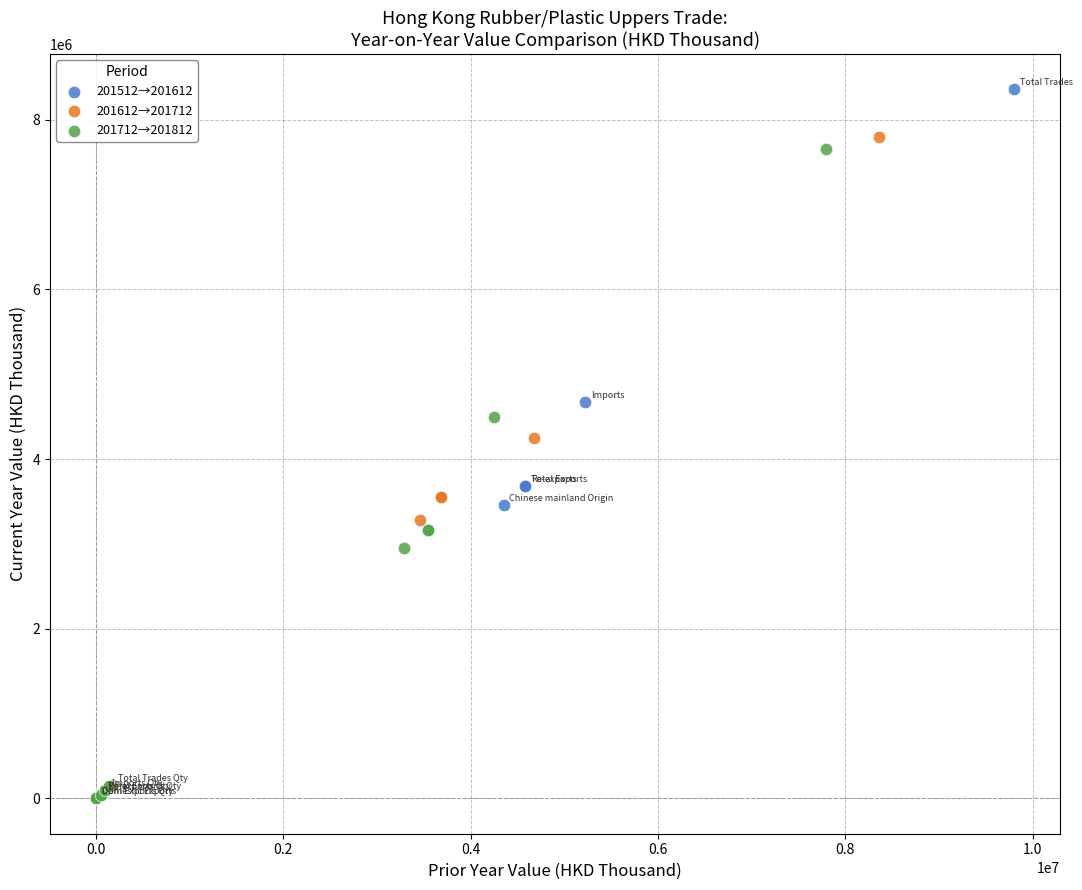

Which series contains the highest Y value?

201512→201612